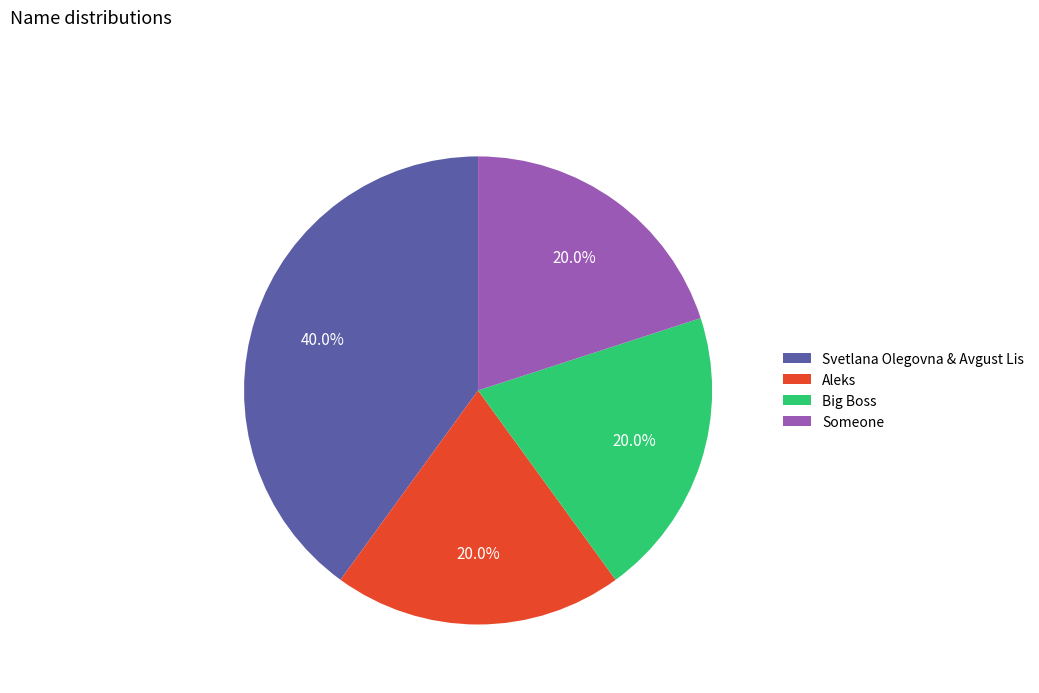

What percentage is the Svetlana Olegovna & Avgust Lis slice, to the nearest percent?

40%